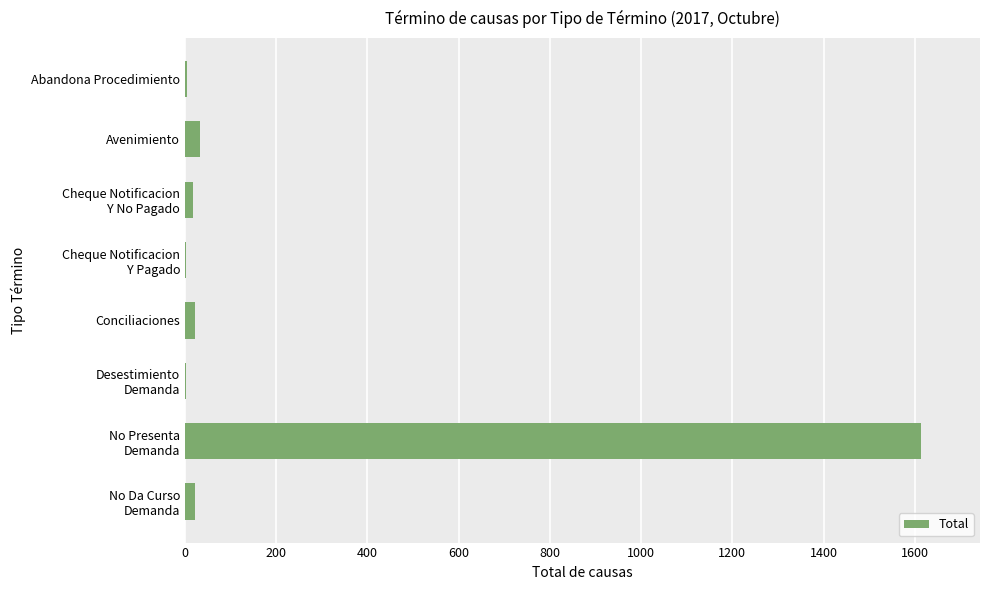

What is the greatest value displayed?

1614